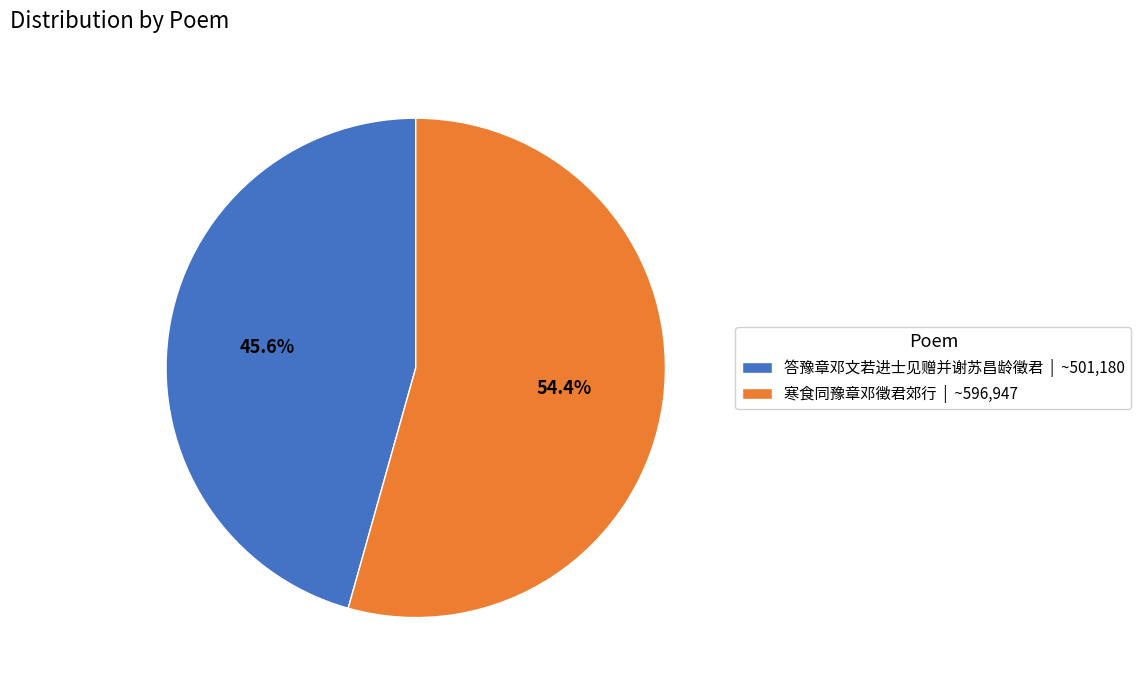

What is the total percentage of 寒食同豫章邓徵君郊行 and 答豫章邓文若进士见赠并谢苏昌龄徵君?

100.0%